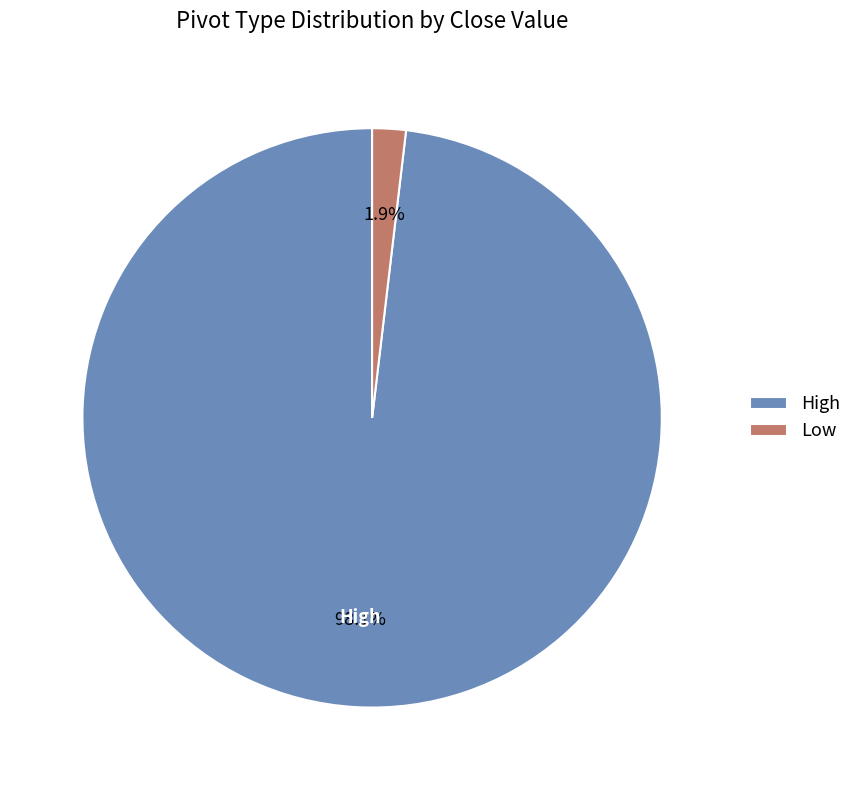

Rank the categories by value from lowest to highest.

Low, High